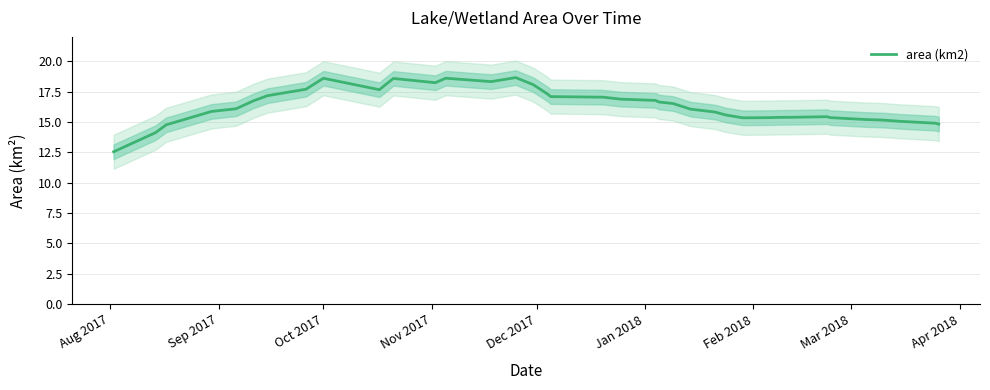

What is the value of the 11th point from the left?

18.6